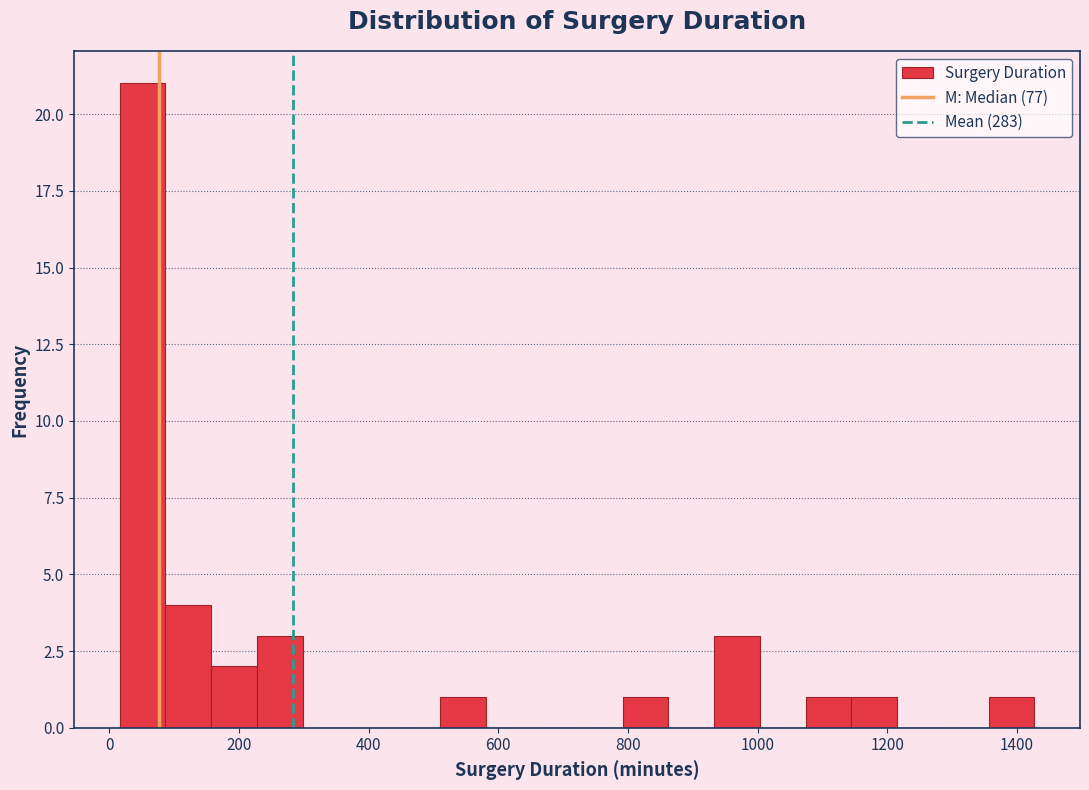

Around what value on the x-axis is the tallest bar? Give the approximate position of its centre, as read against the axis.

60